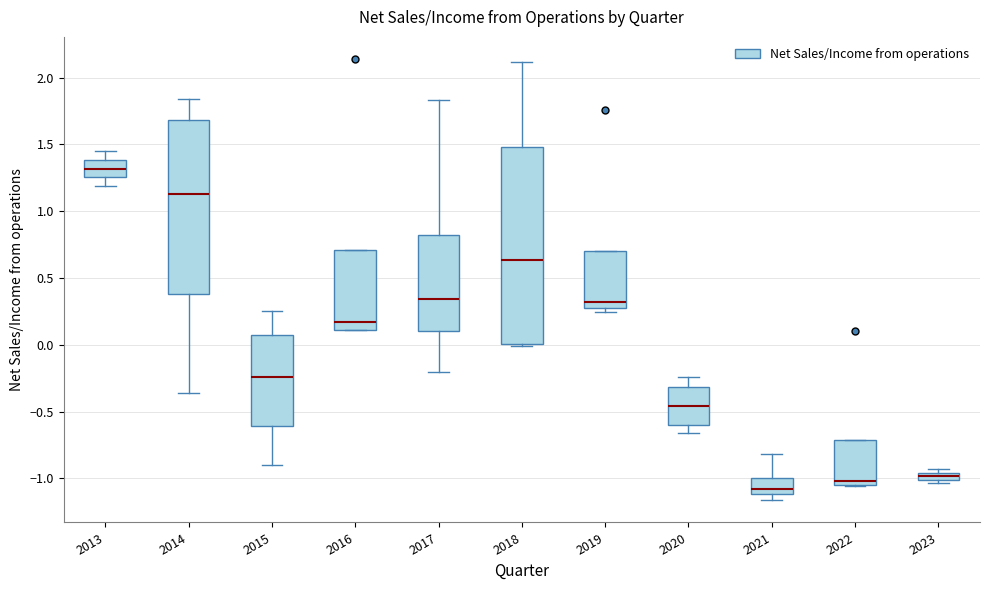

Which box has the highest median line?

2013